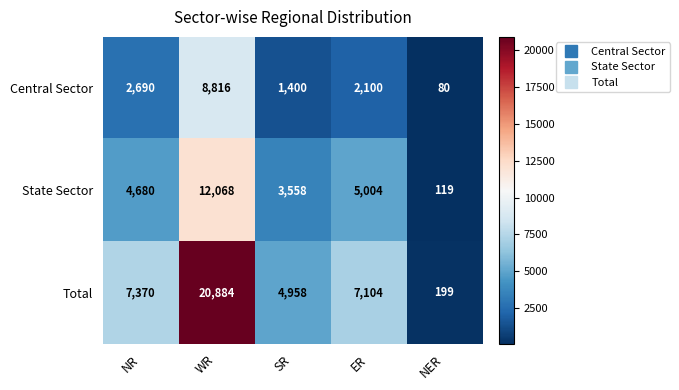

How many series are shown in this chart?

3